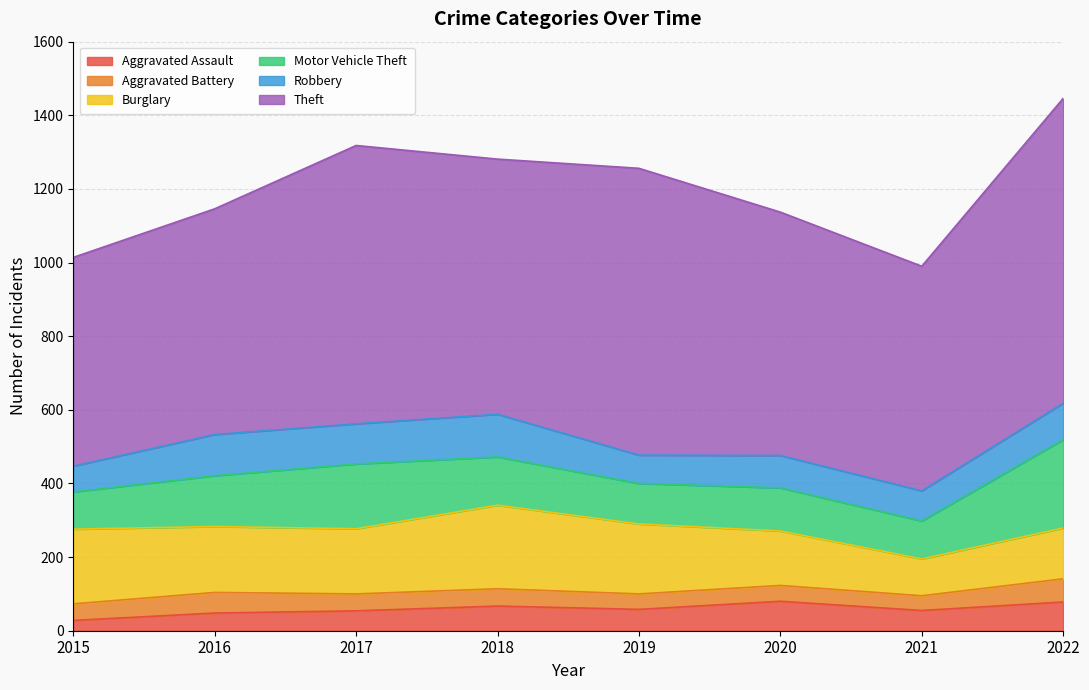

At how many categories does at least one series exceed 631?

5